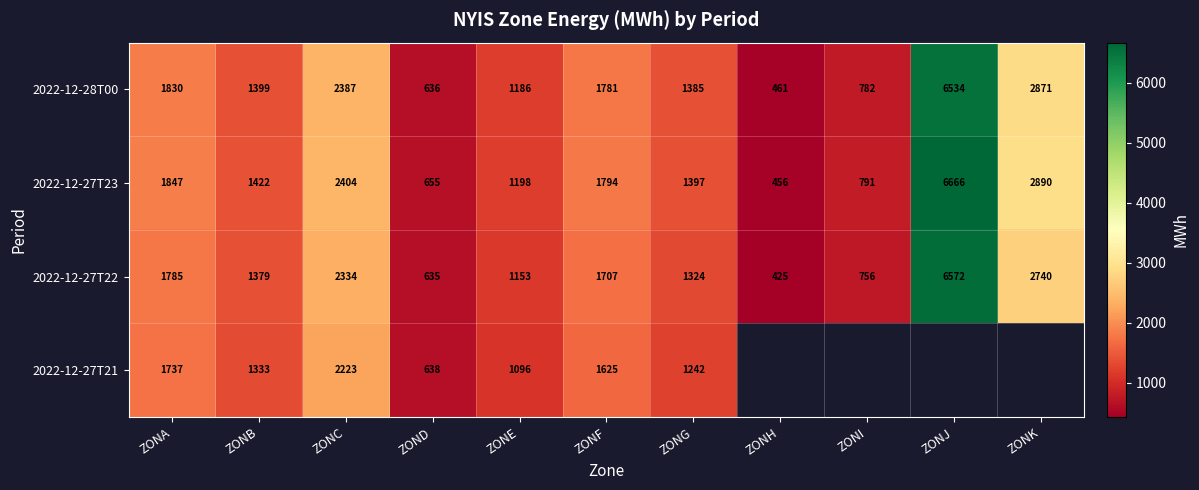

What is the difference between the highest and lowest values at ZONG?

155